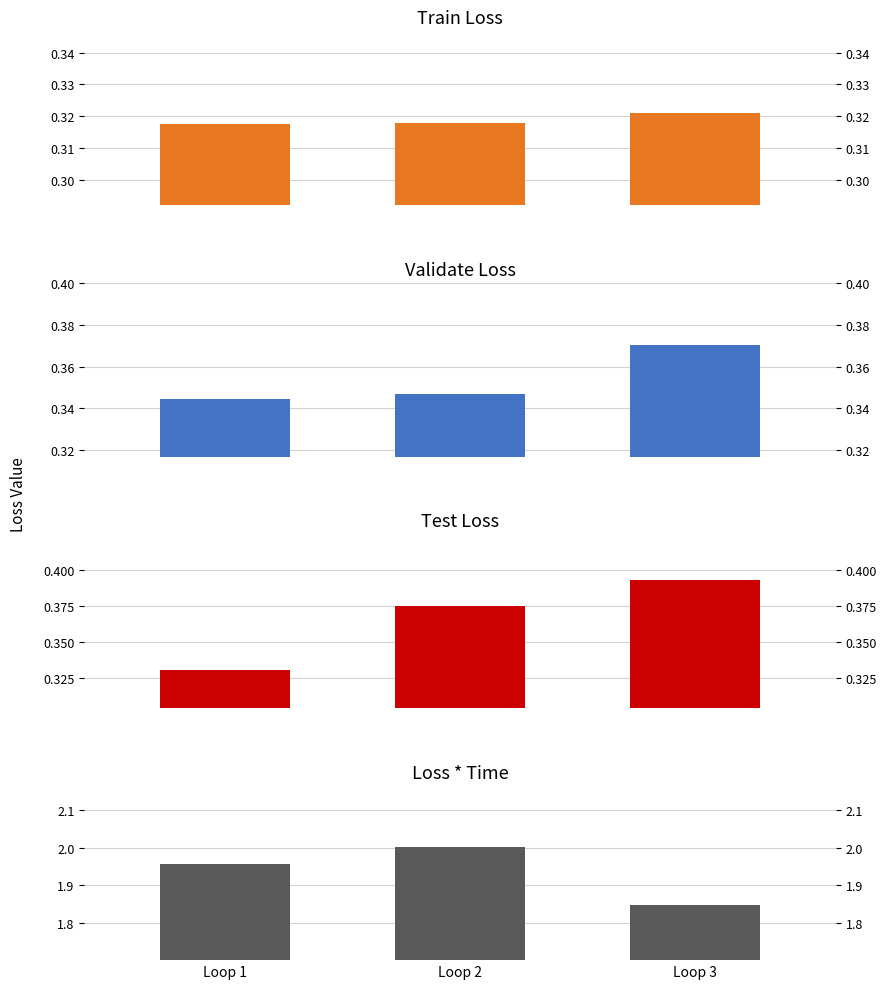

Reading left to right, extract all data points from this chart.

Train Loss: Loop 1=0.3	Loop 2=0.3	Loop 3=0.3
Validate Loss: Loop 1=0.3	Loop 2=0.3	Loop 3=0.4
Test Loss: Loop 1=0.3	Loop 2=0.4	Loop 3=0.4
Loss * Time: Loop 1=2.0	Loop 2=2.0	Loop 3=1.8